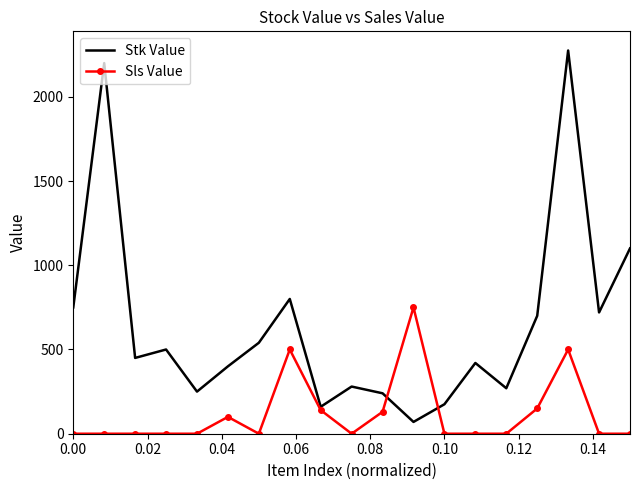

Which series has the widest spread of values?

Stk Value